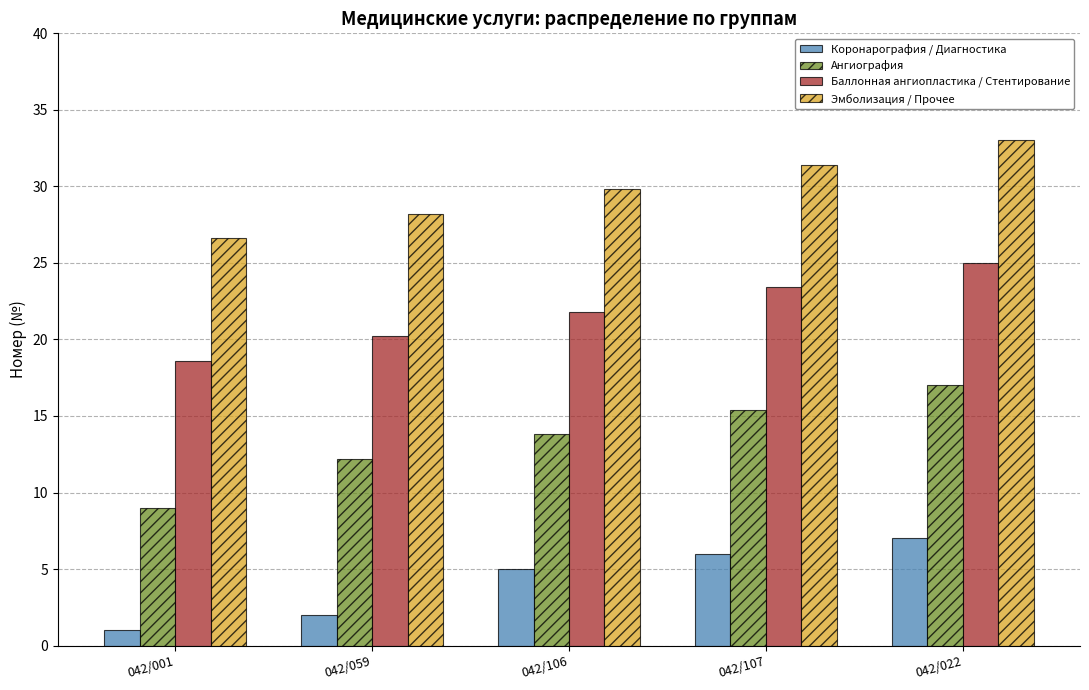

What is the total value across all series at 042/059?

62.6